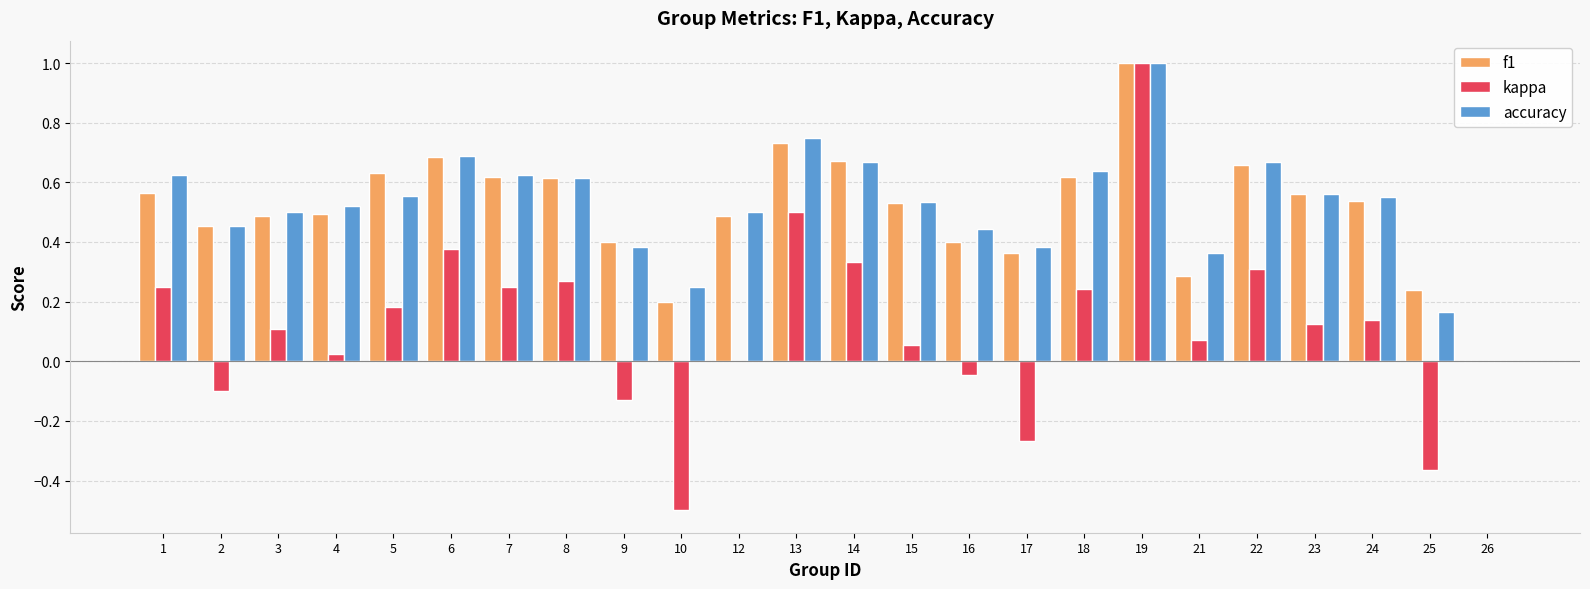

Which series changed the most between 7 and 24?

kappa